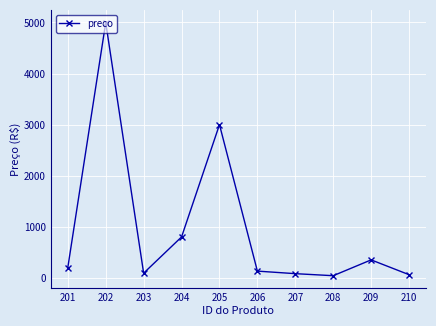

What is the sum of all values?

9746.3